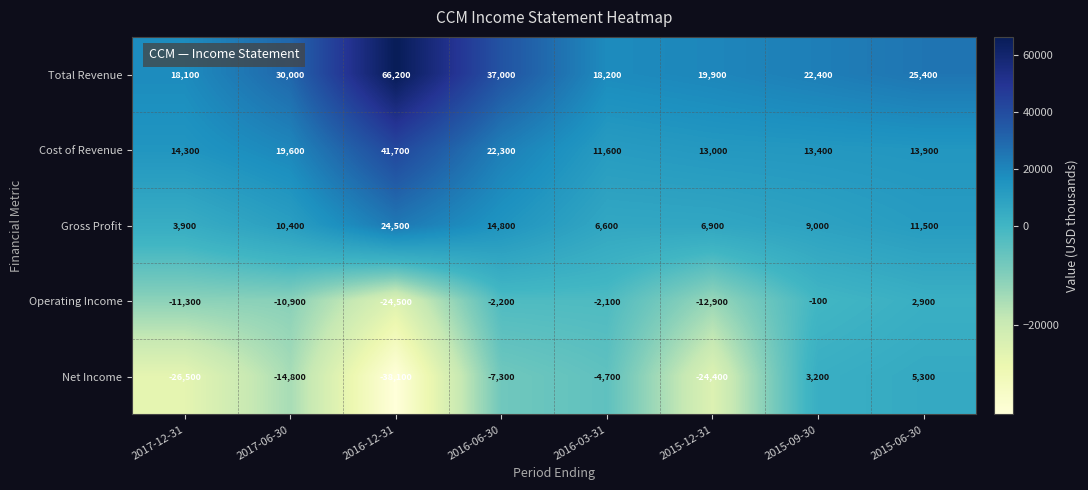

What is the greatest value displayed?

66200